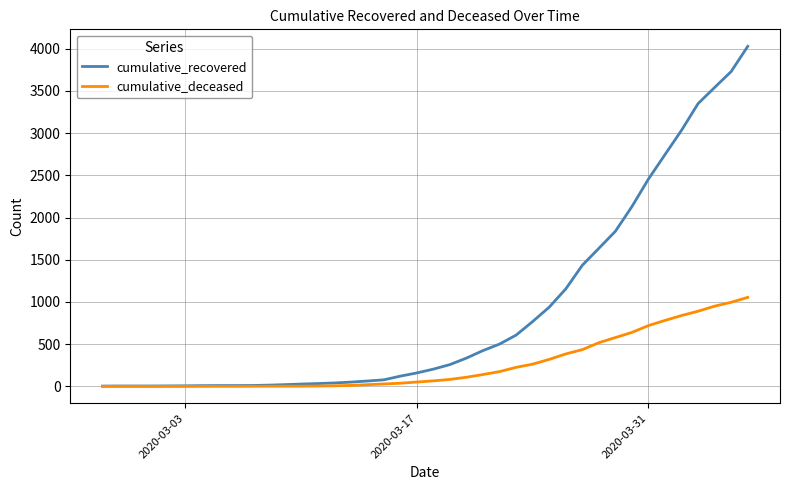

What is the greatest value displayed?

4028